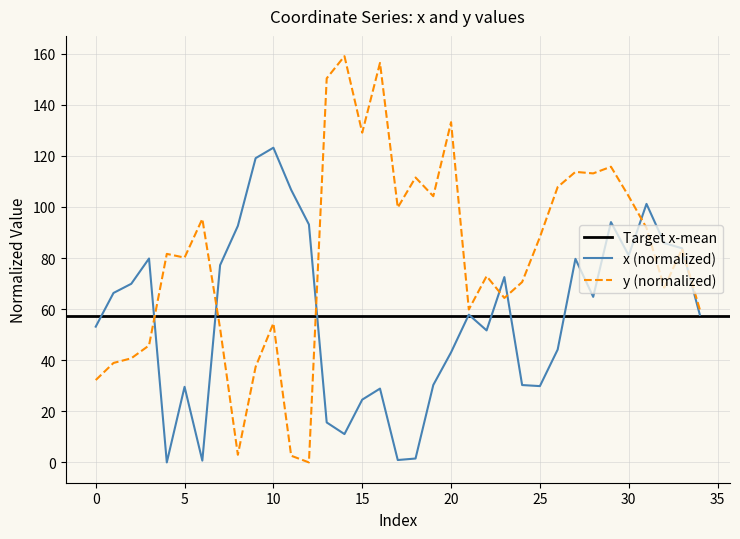

How many data points in y are above 81?

18